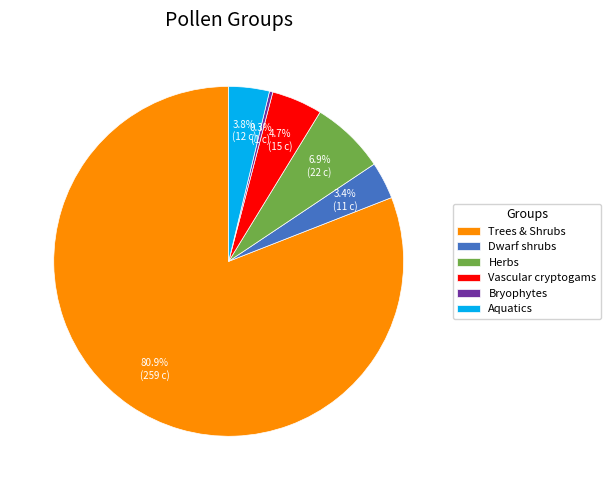

Which slice is the largest?

Trees & Shrubs